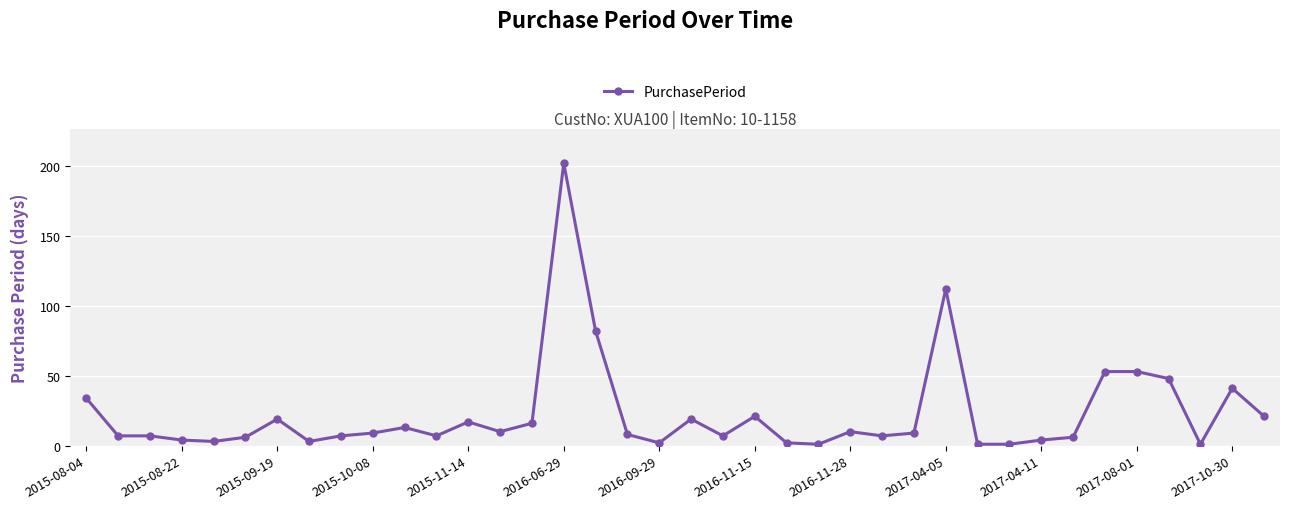

Reading left to right, extract all data points from this chart.

34	7	7	4	3	6	19	3	7	9	13	7	17	10	16	202	82	8	2	19	7	21	2	1	10	7	9	112	1	1	4	6	53	53	48	1	41	21